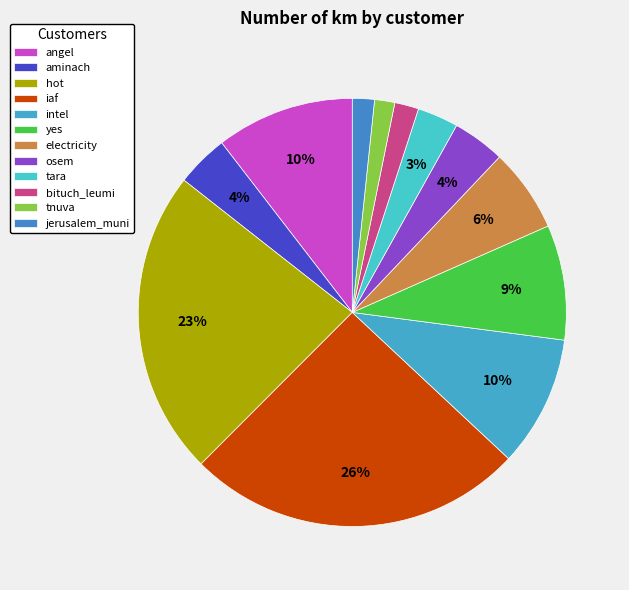

How many segments does this pie chart have?

12